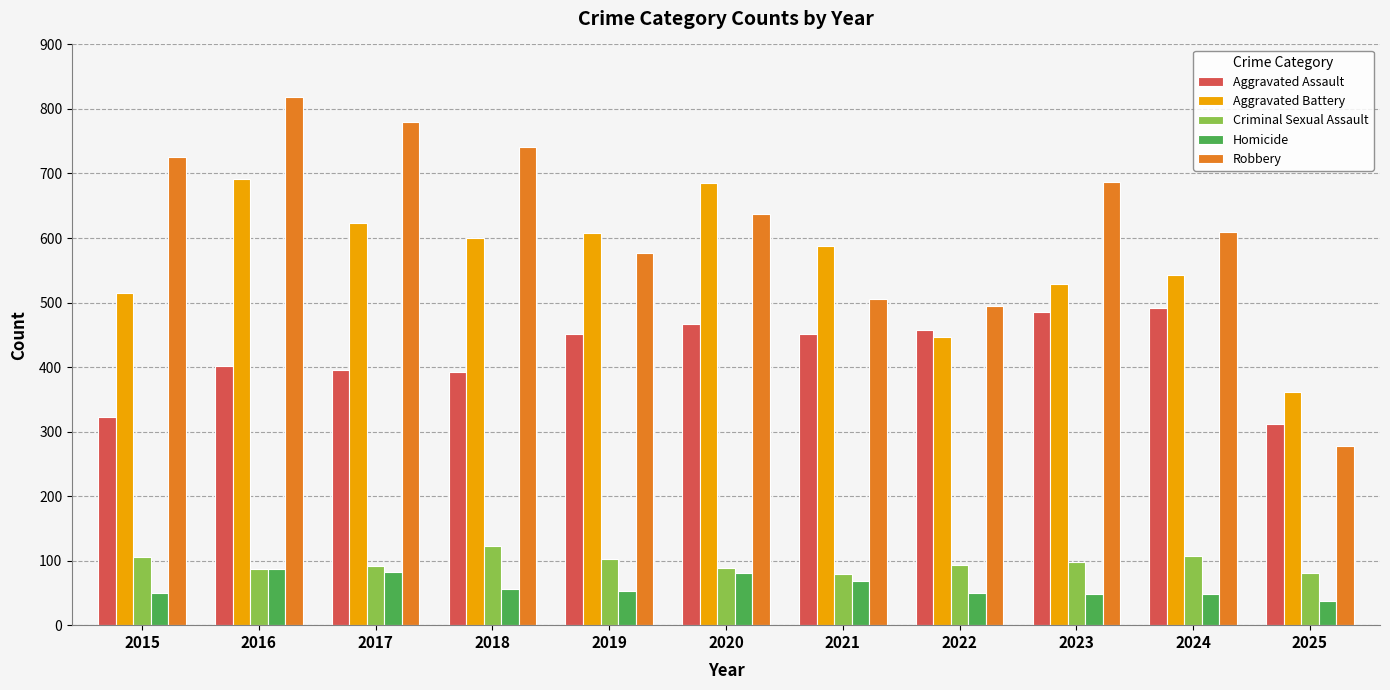

At which category is the sum across all series the highest?

2016